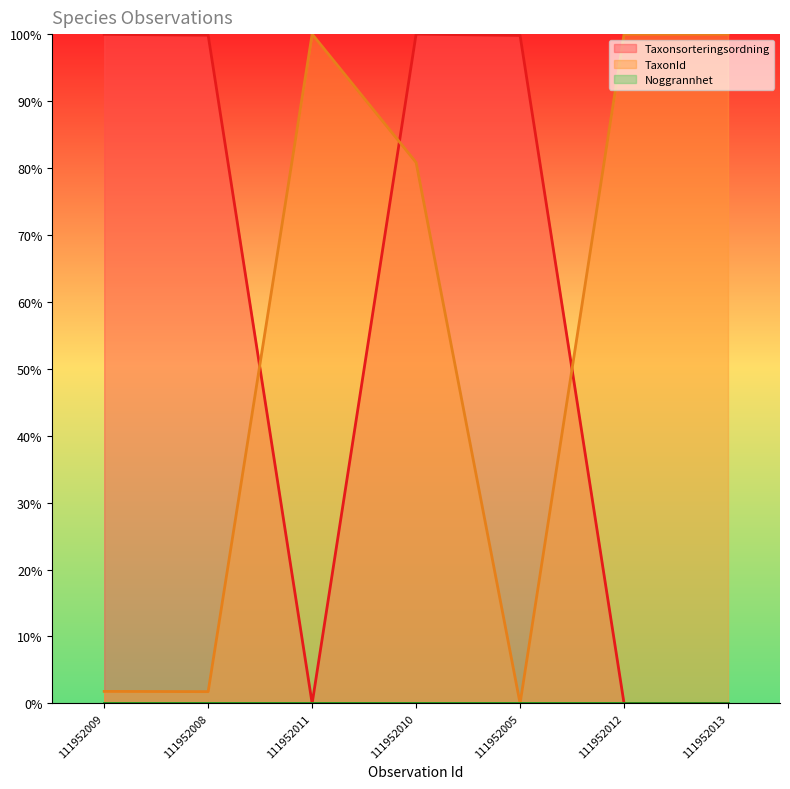

Reading right to left, transcribe all the data shown in this chart.

Taxonsorteringsordning: 111952013=0.0	111952012=0.0	111952005=99.8	111952010=100.0	111952011=0.0	111952008=99.8	111952009=100.0
TaxonId: 111952013=100.0	111952012=100.0	111952005=0.0	111952010=80.8	111952011=100.0	111952008=1.8	111952009=1.8